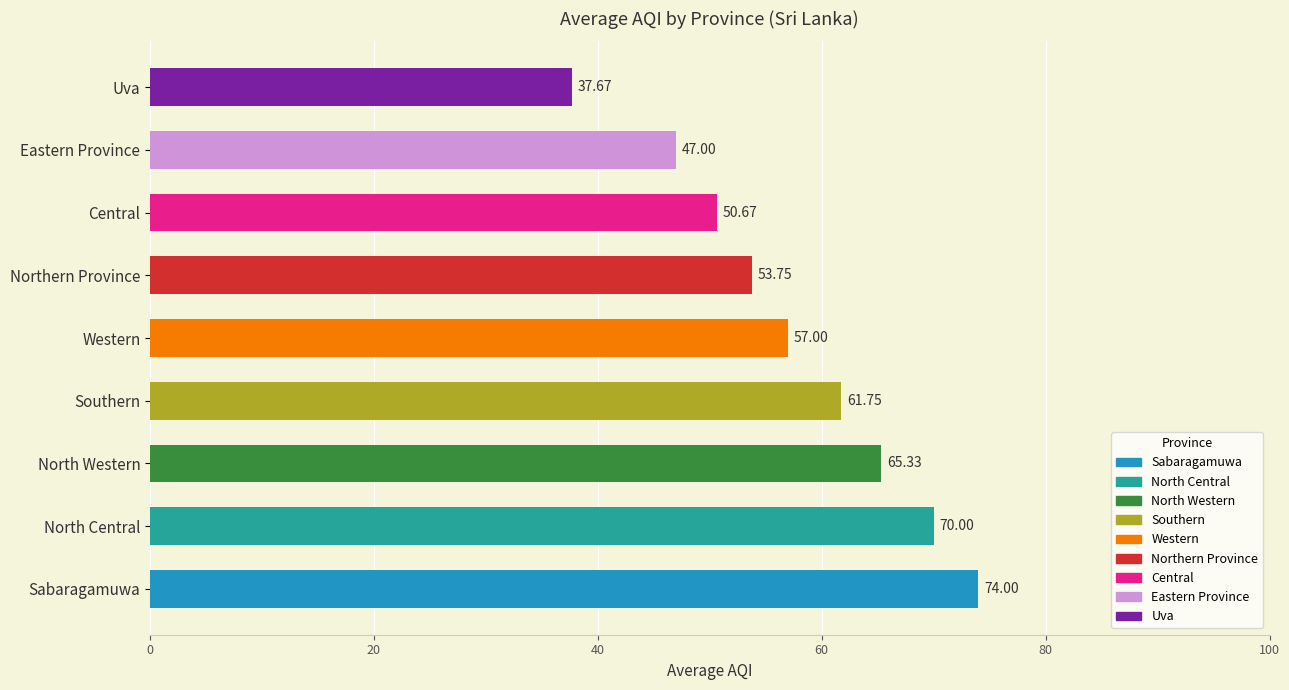

Rank the categories by value from highest to lowest.

Sabaragamuwa, North Central, North Western, Southern, Western, Northern Province, Central, Eastern Province, Uva